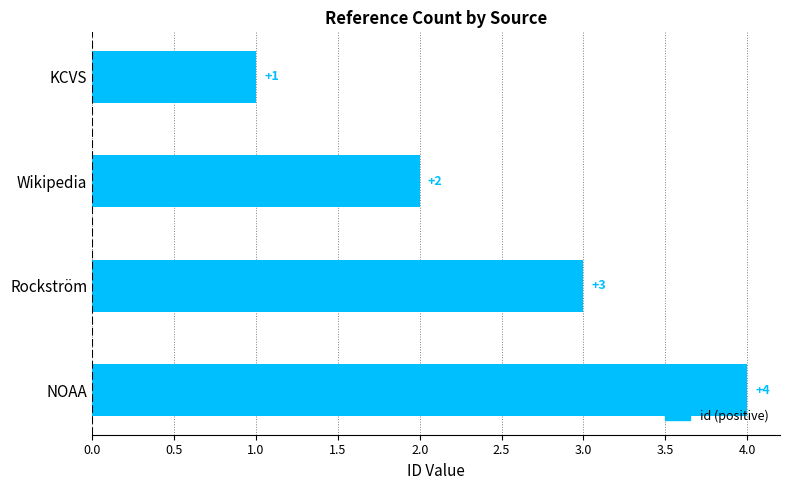

How many bars are there in total?

4